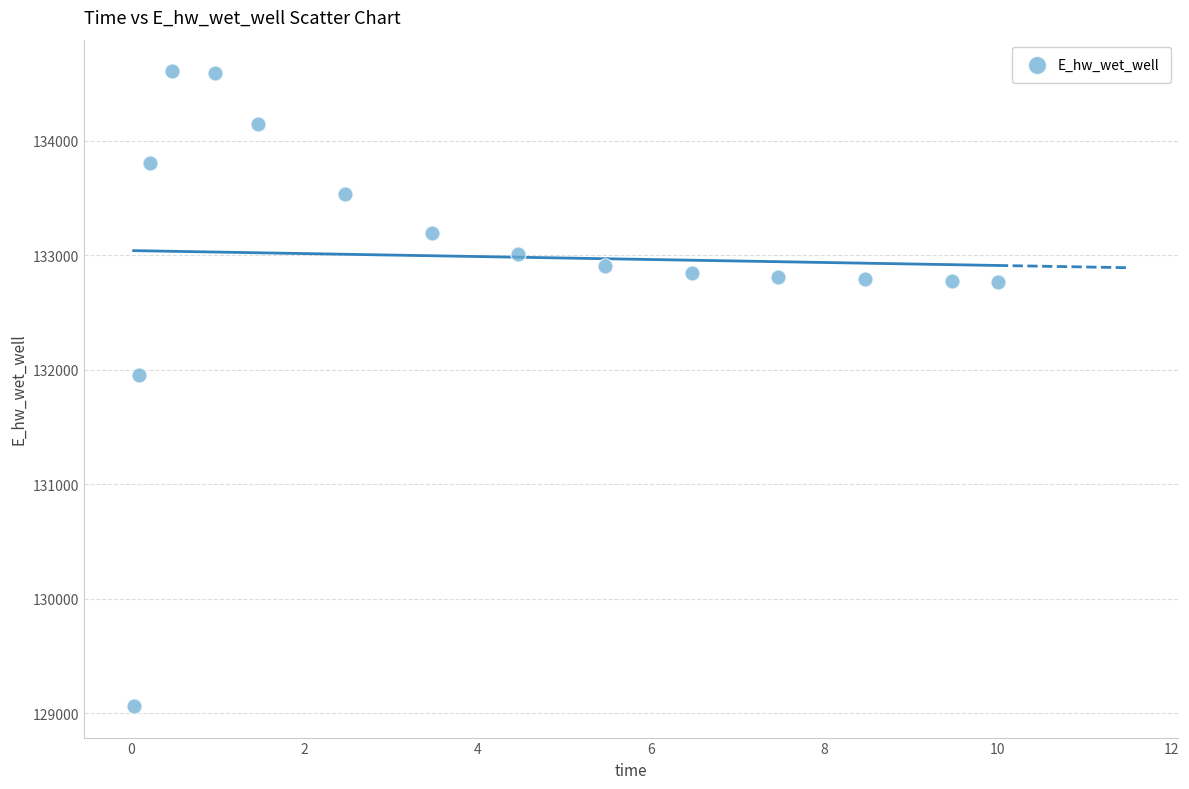

What Y value in the scatter plot is closest to 131834?

131955.5